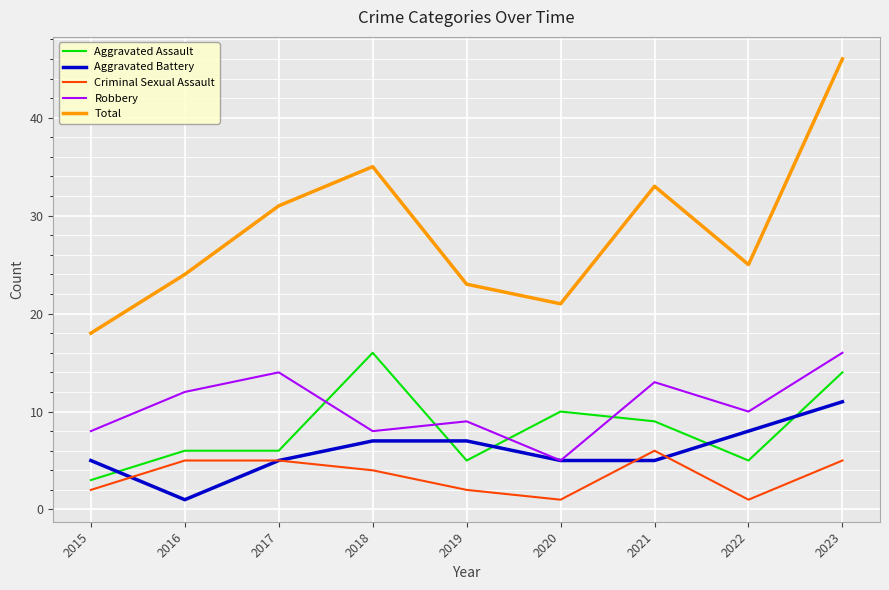

At how many categories does at least one series exceed 22?

7